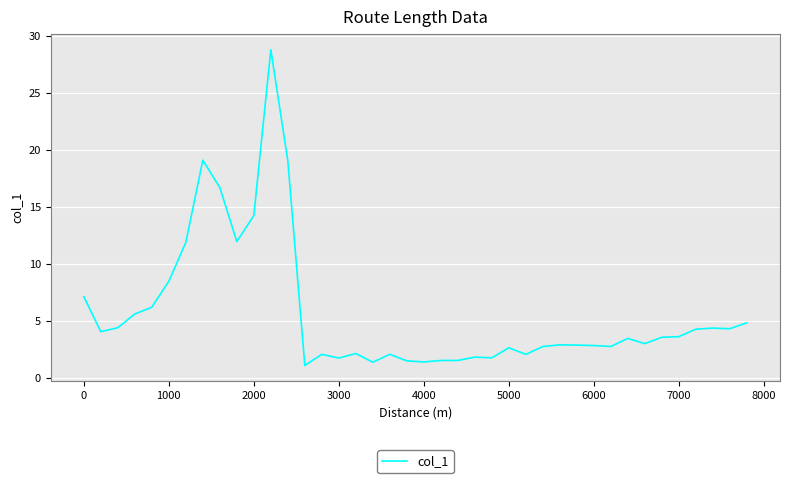

What is the maximum value shown in the chart?

28.8